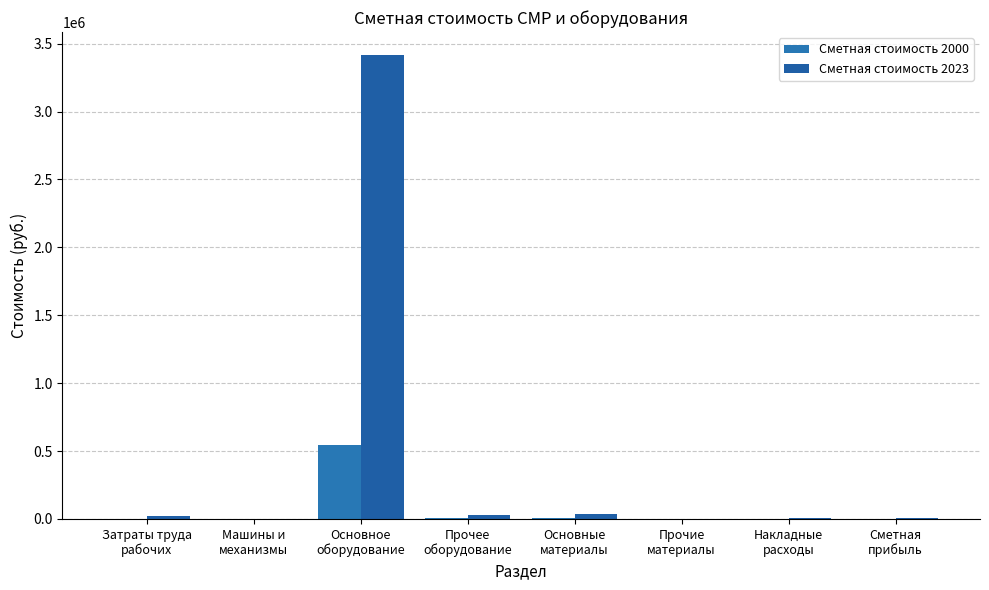

What is the label of the 2nd bar from the right?

Накладные
расходы